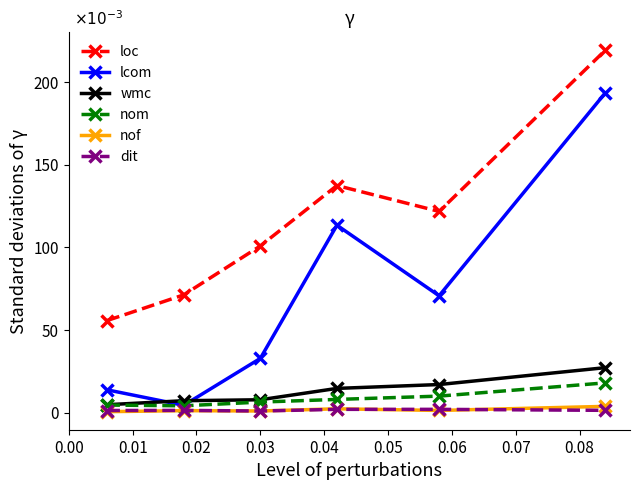

Which series has the widest spread of values?

lcom